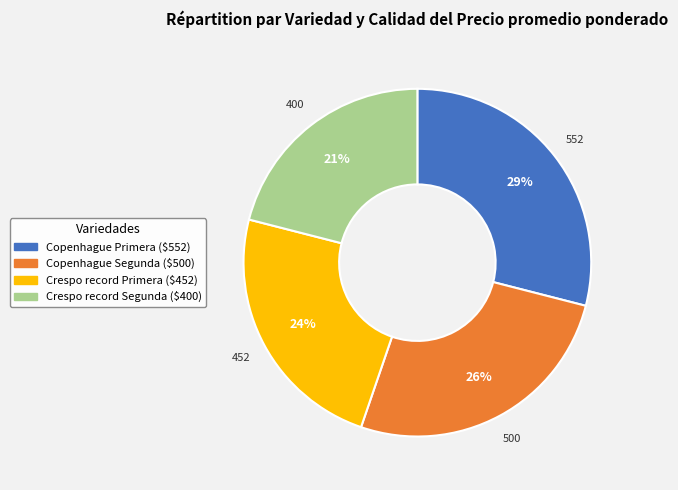

Count the number of slices in the pie.

4